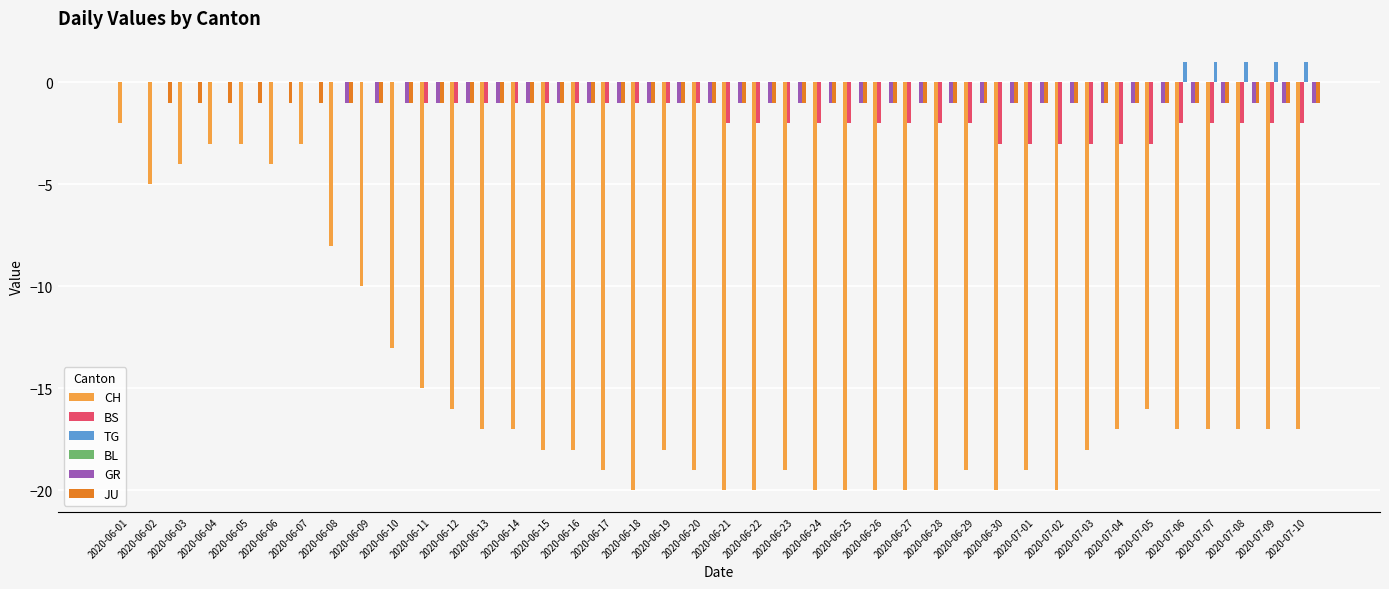

The value of CH at 2020-06-13 is -17. True or false?

True